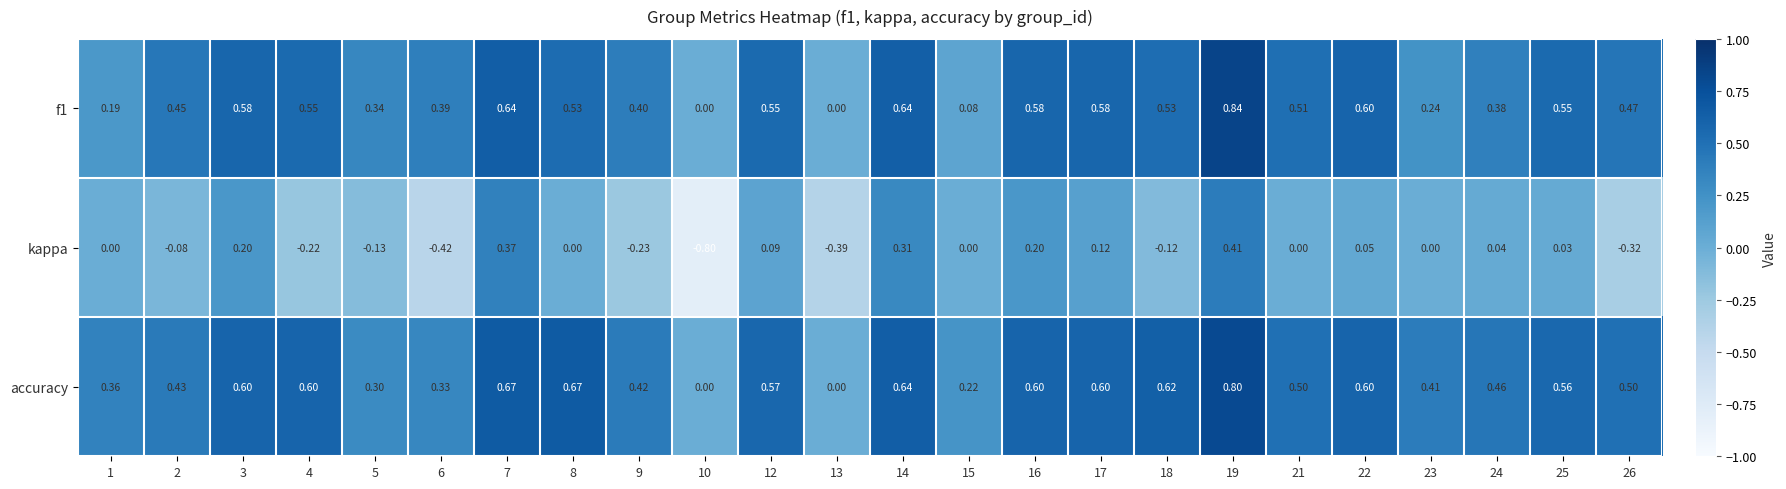

Which series has the largest range (max minus min)?

kappa